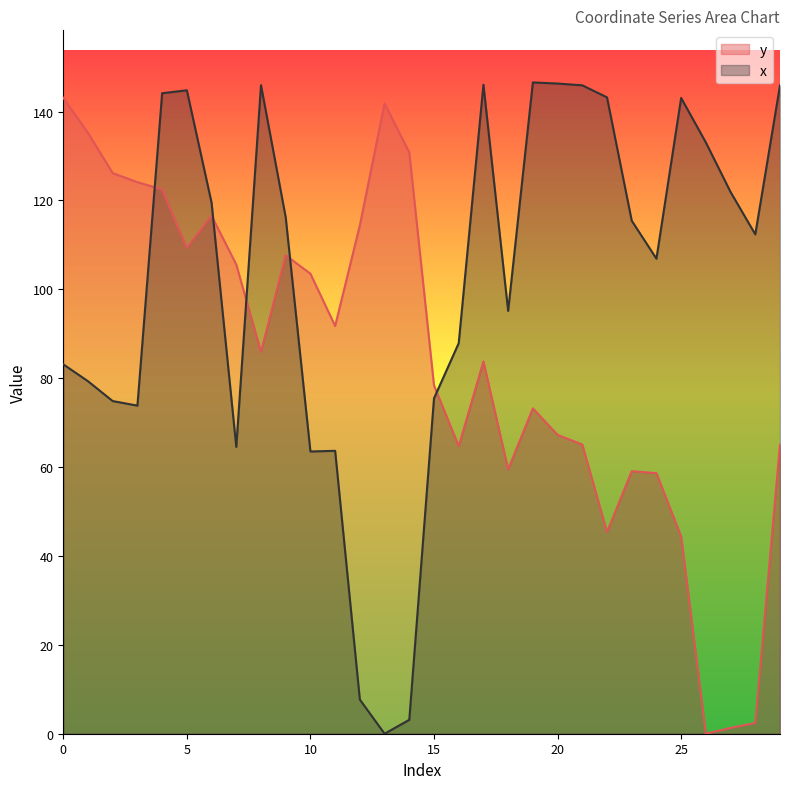

How many series are shown in this chart?

2